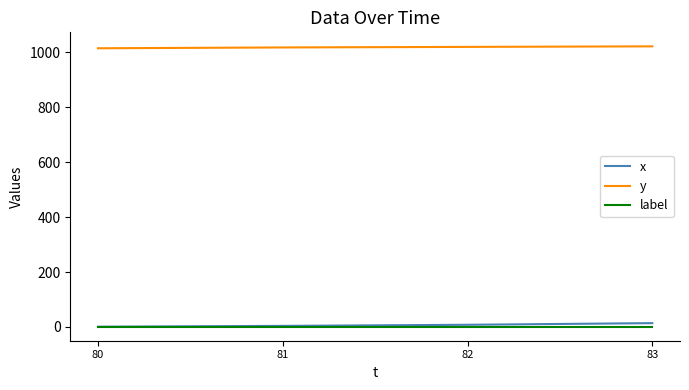

True or false: y has a value of 686 at 82.

False